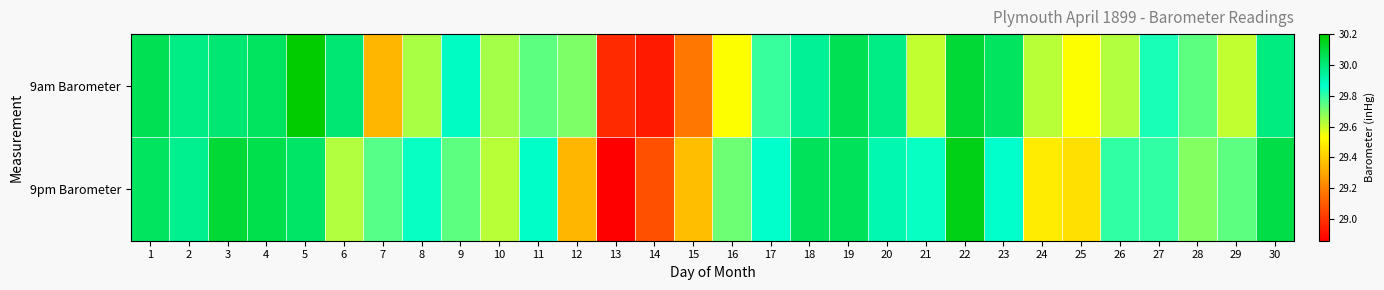

Which series has the largest range (max minus min)?

9pm Barometer